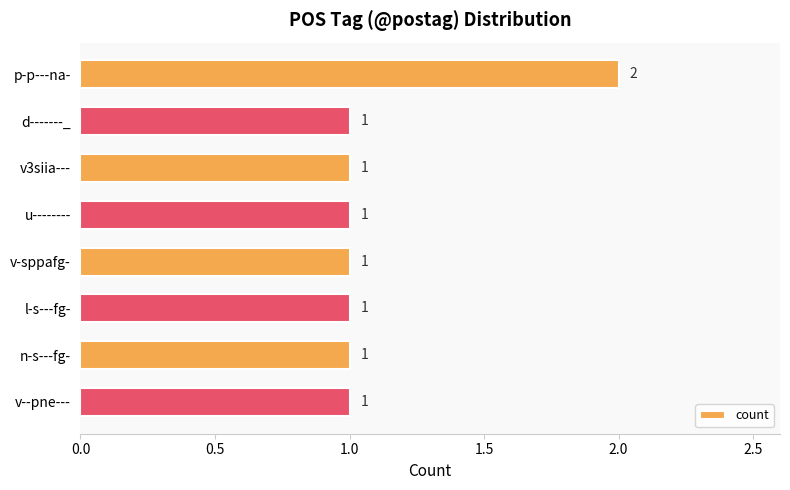

How many values are between 1 and 2?

8